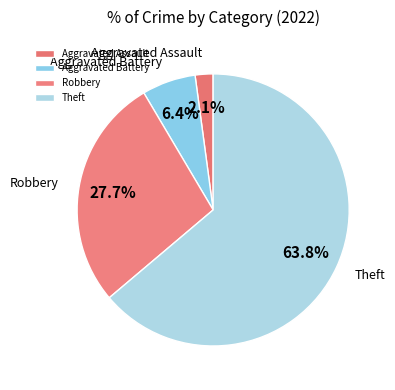

Is there any slice that represents more than half of the pie?

Yes